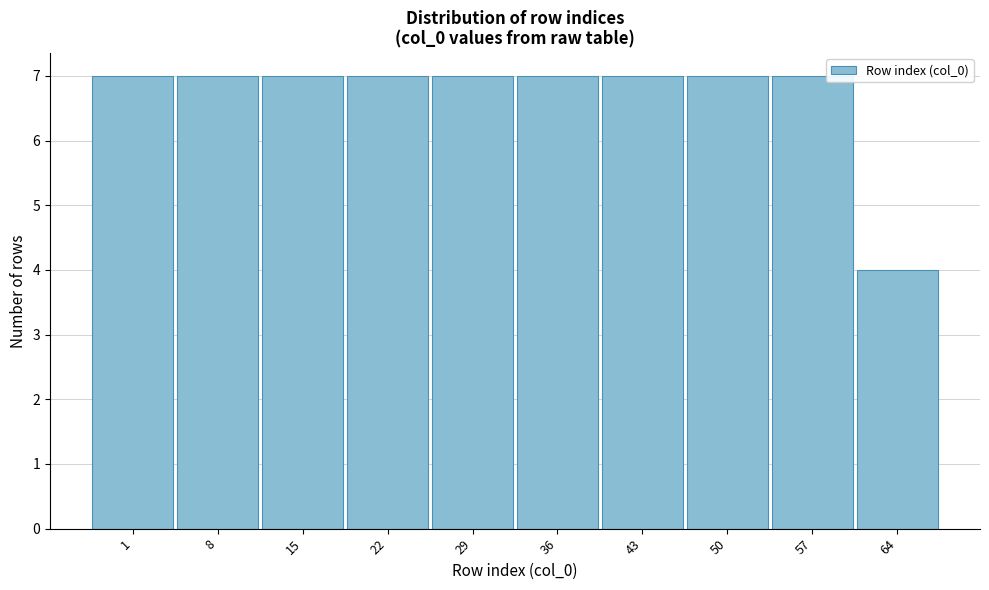

Reading left to right, extract all data points from this chart.

7	7	7	7	7	7	7	7	7	4